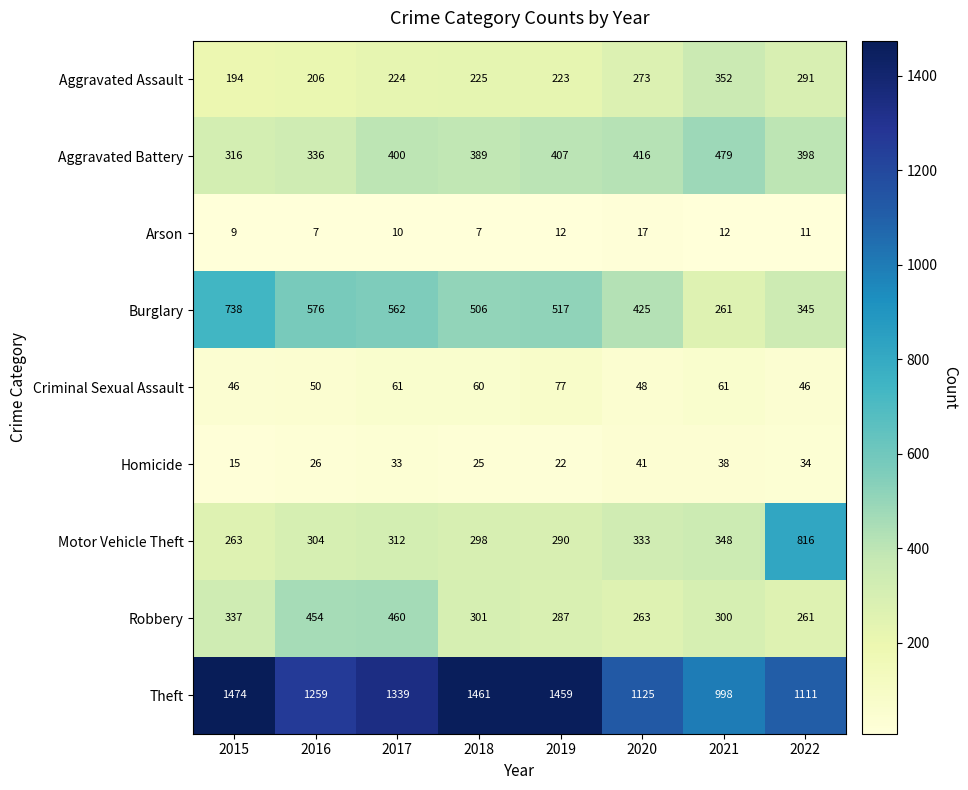

At which label does Criminal Sexual Assault first exceed 60?

2017